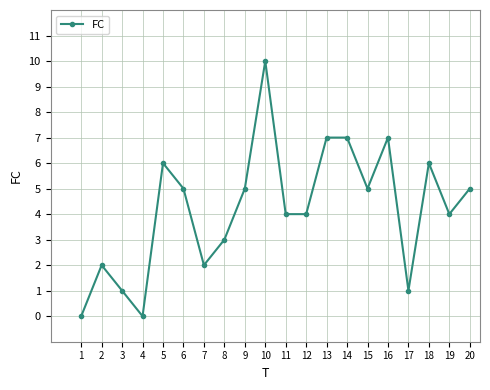

What is the change in value from 5 to 20?

-1